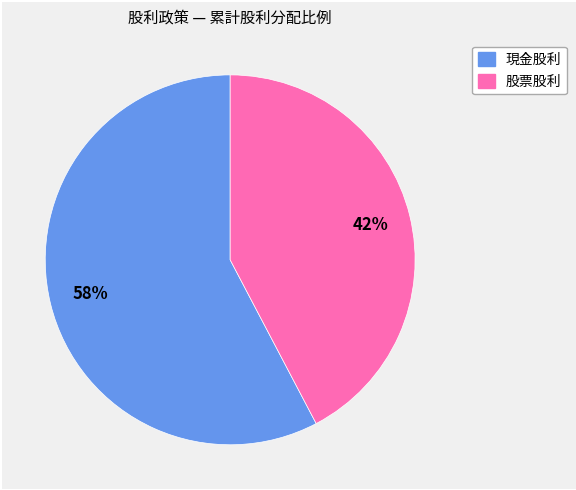

How many slices are in this pie chart?

2